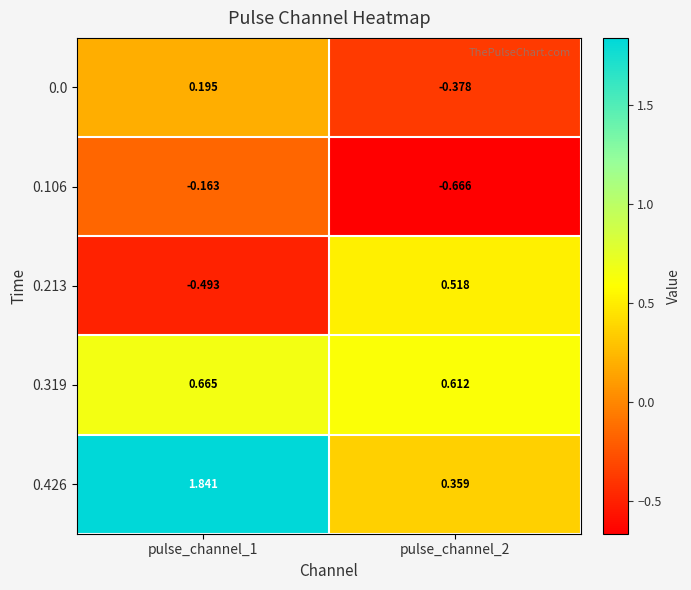

Which category has the highest value across all series?

pulse_channel_1